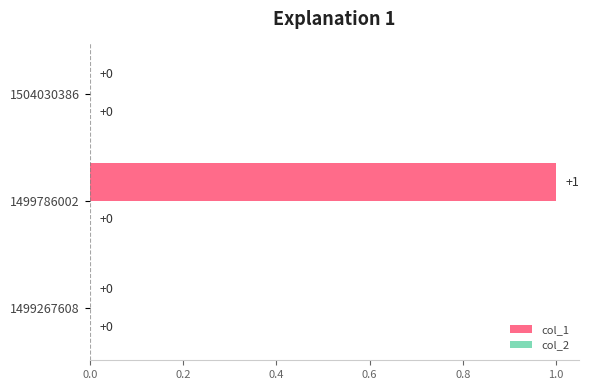

Is it true that the value at 1499267608 is 0?

True